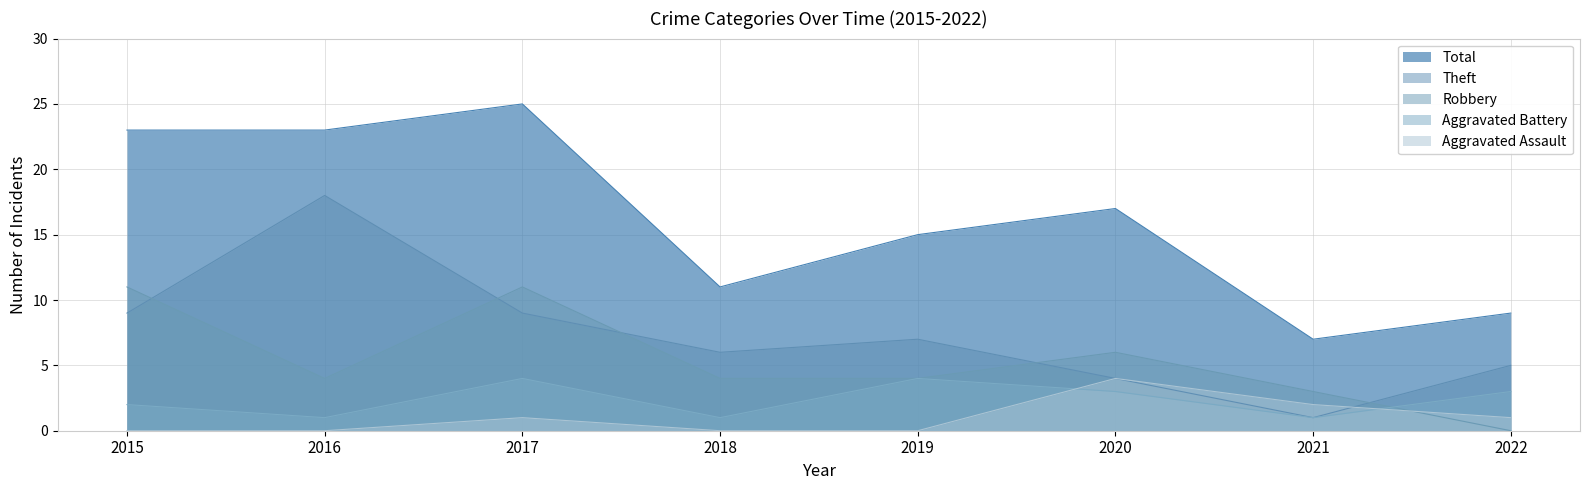

Which series has the largest total across all categories?

Total